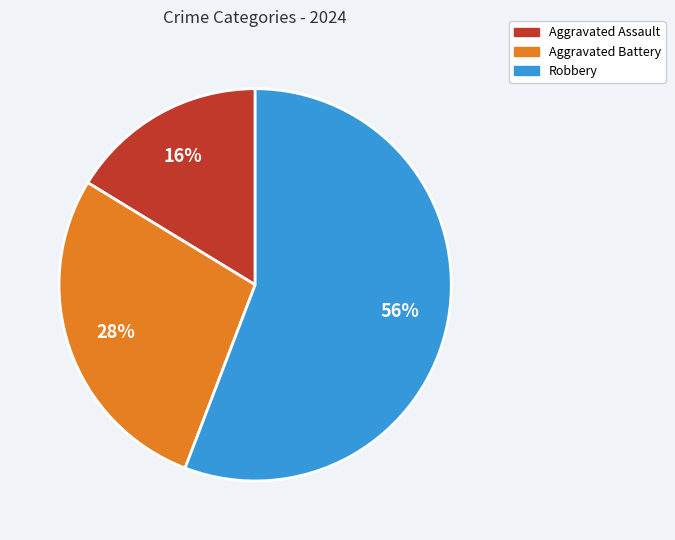

Which slice represents more than half of the pie?

Robbery